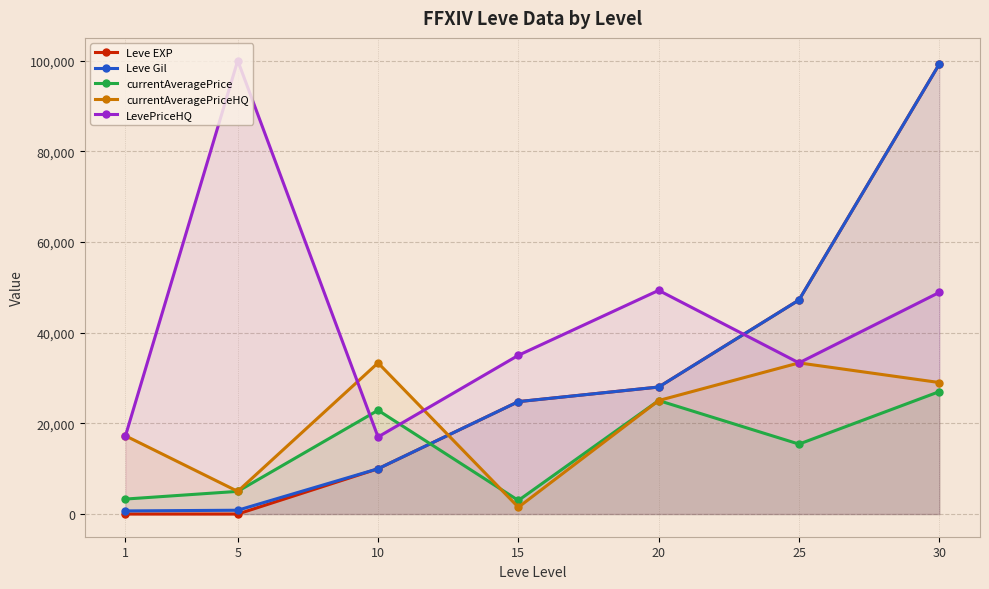

Read the currentAveragePriceHQ value at 10, to the nearest 50.

33350